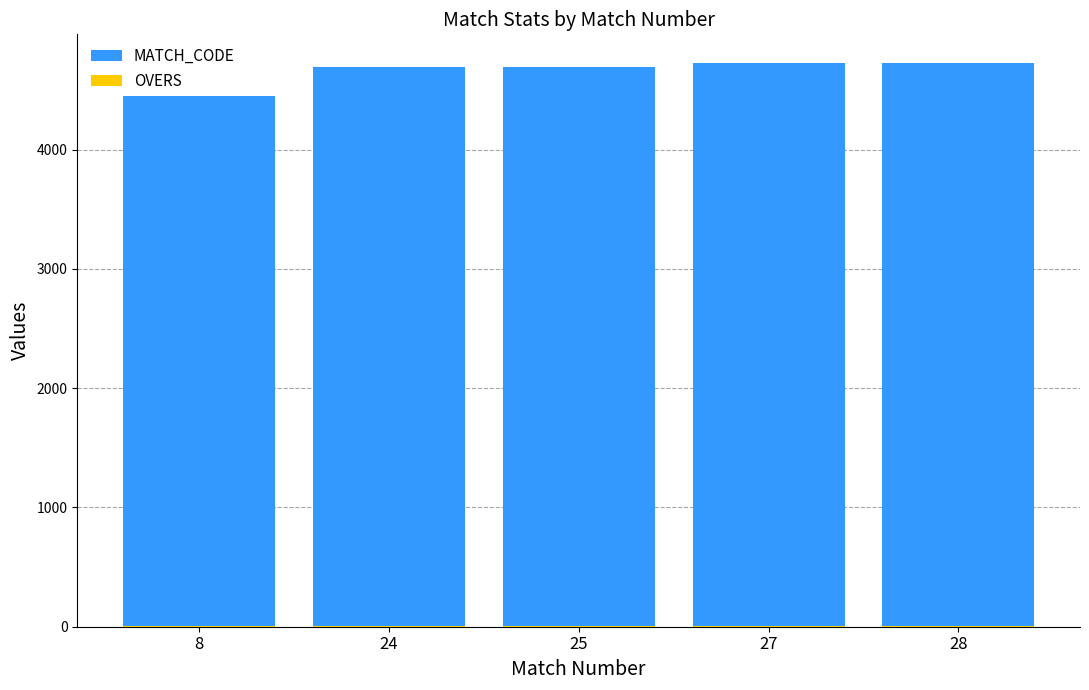

Which series has the largest total across all categories?

MATCH_CODE